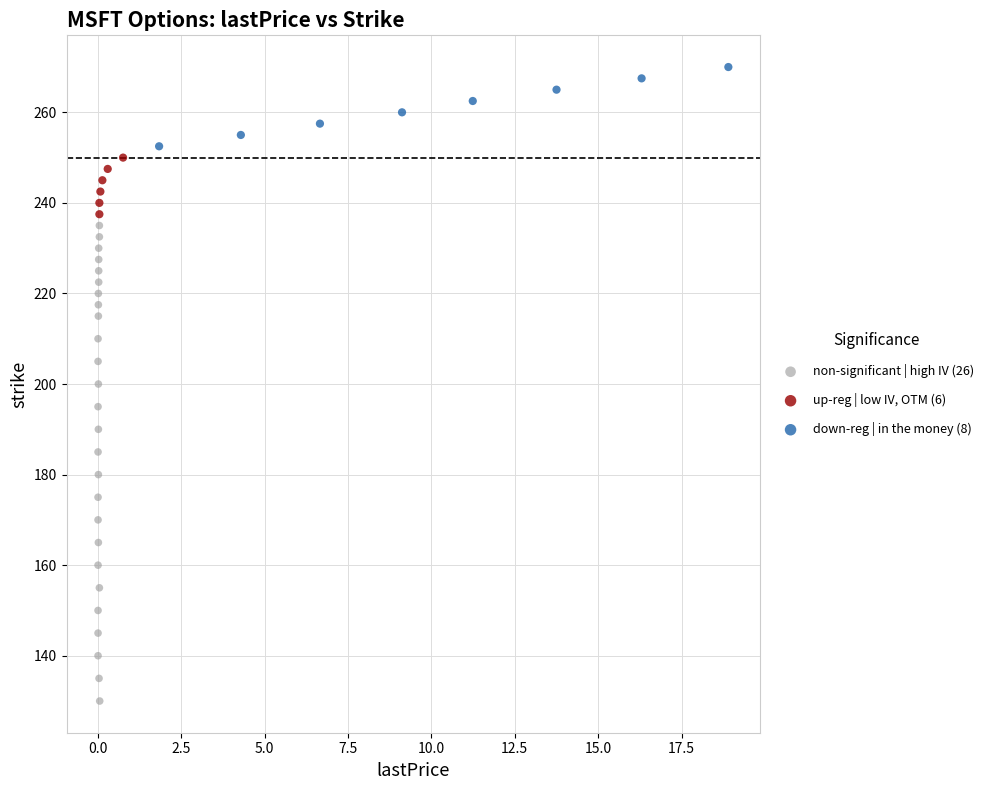

Which series has the widest spread of Y values?

non-significant | high IV (26)